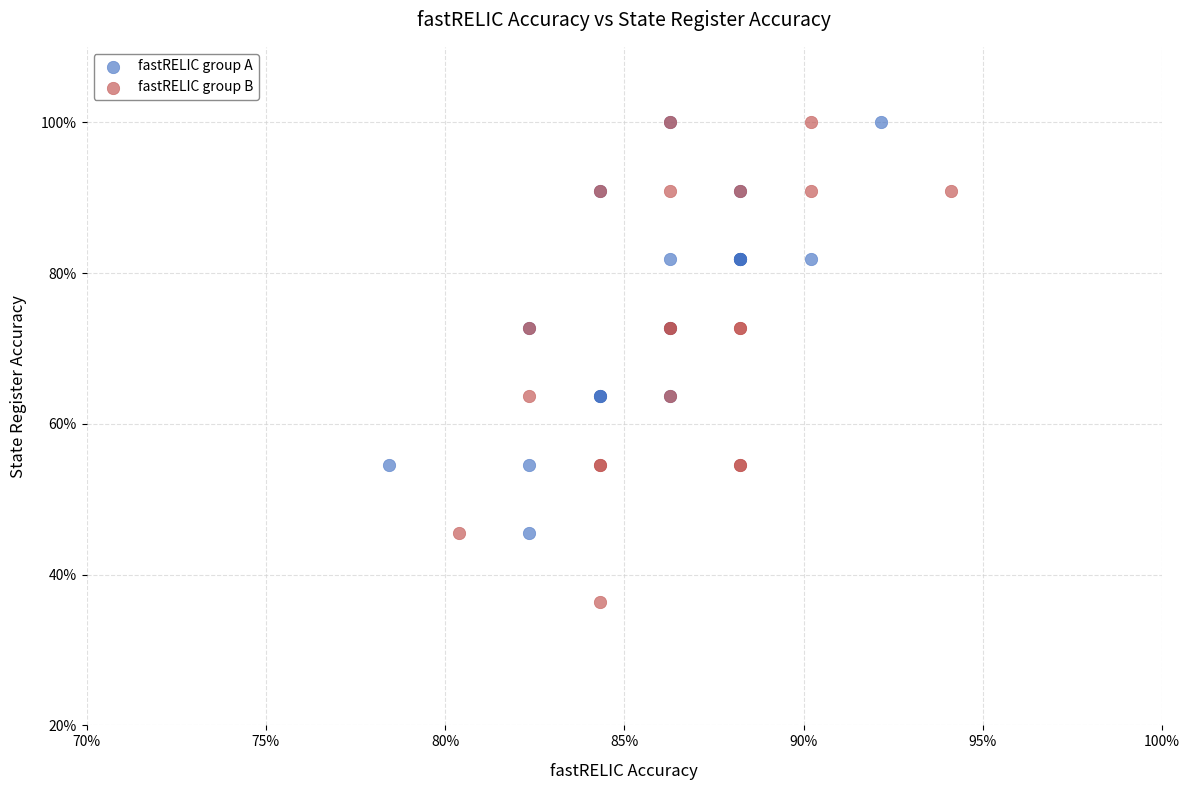

What are all the series names shown in the legend?

fastRELIC group A, fastRELIC group B